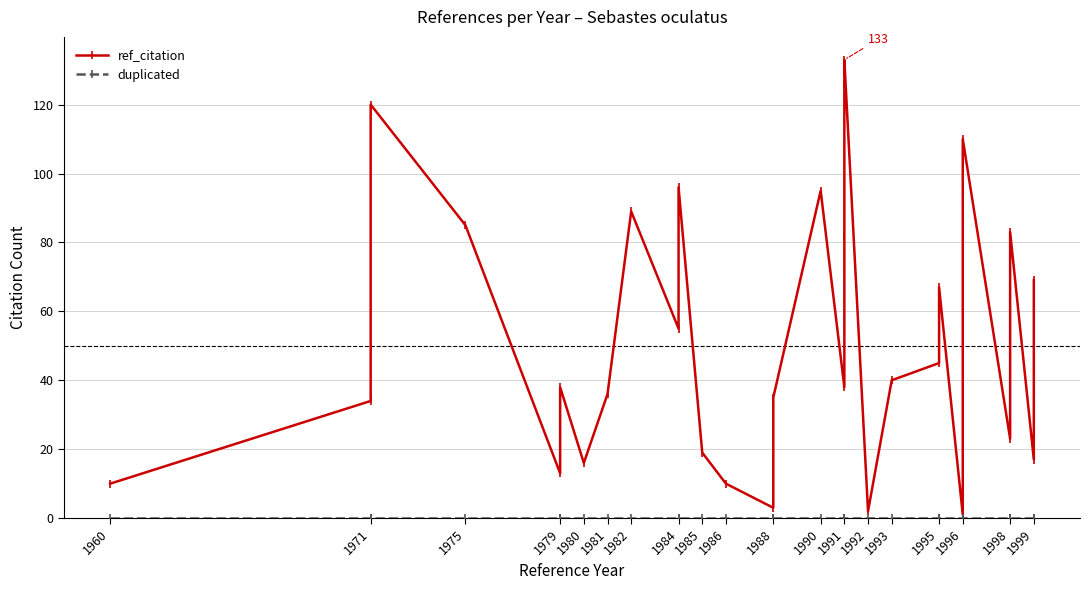

True or false: ref_citation and duplicated cross at least once.

False